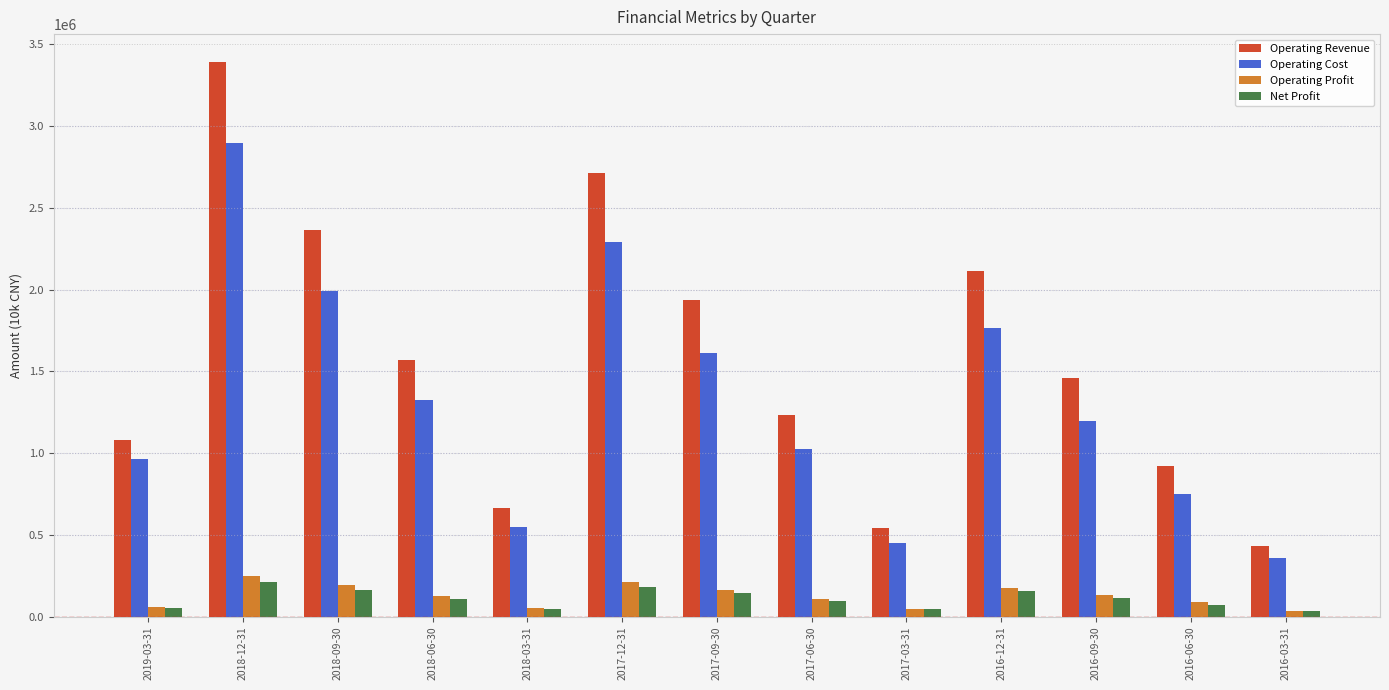

What is the sum of all Operating Cost values?

17166290